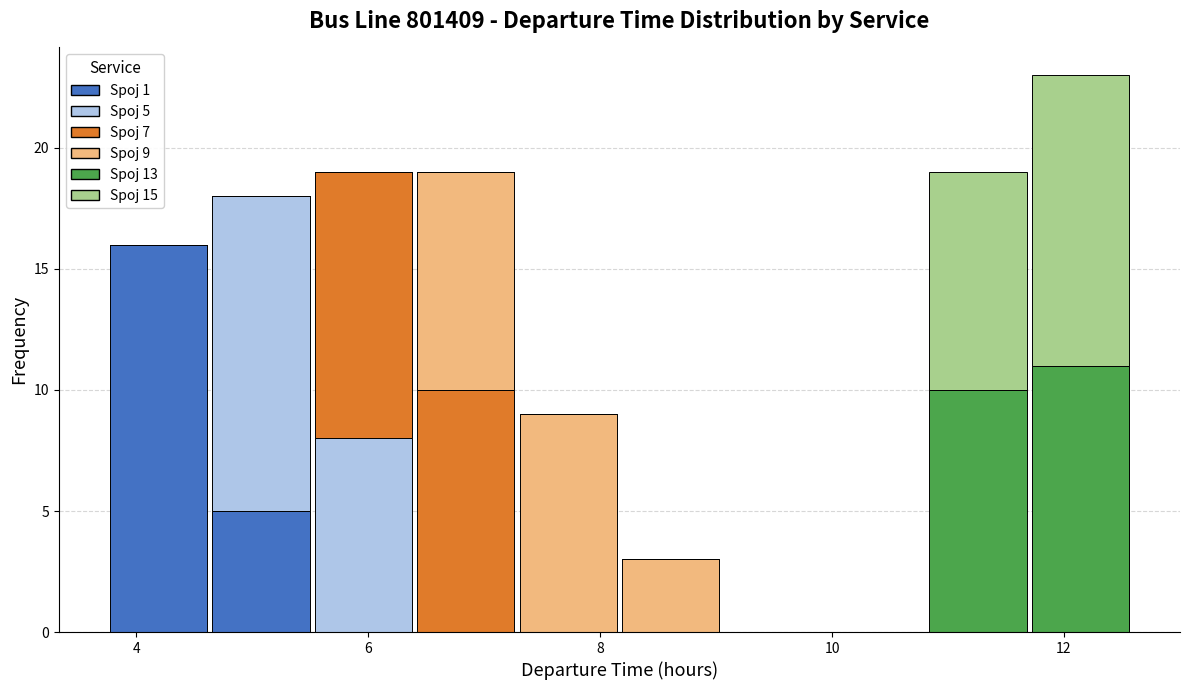

Which range on the x-axis has the tallest stacked bar (by total height)?

11.6 to 12.6